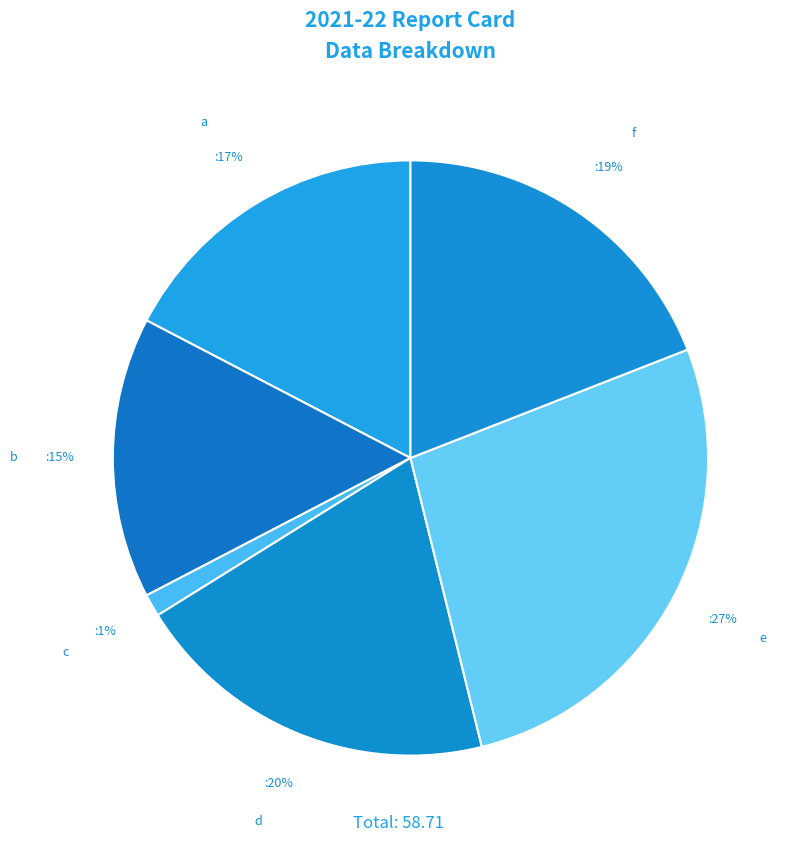

To the nearest percent, what percentage of the pie is b?

15%